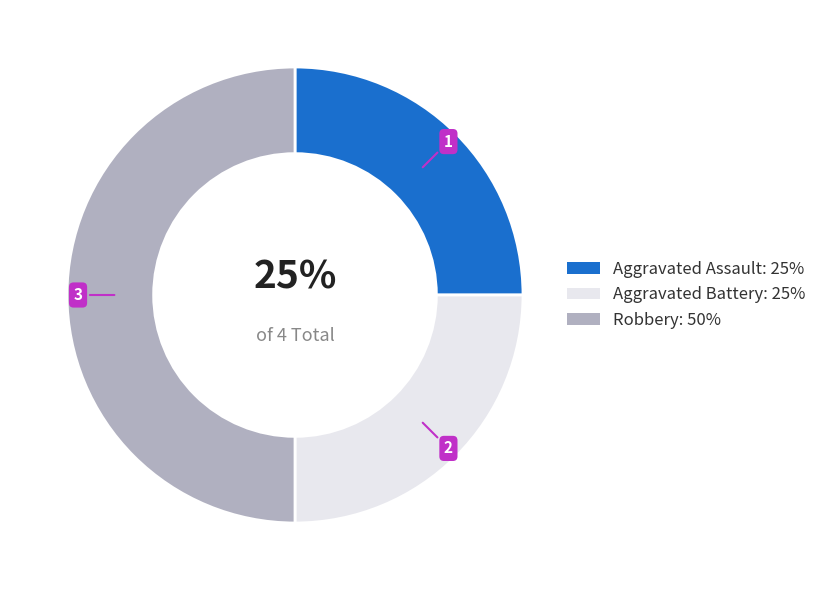

Is Aggravated Battery the majority of the pie?

No